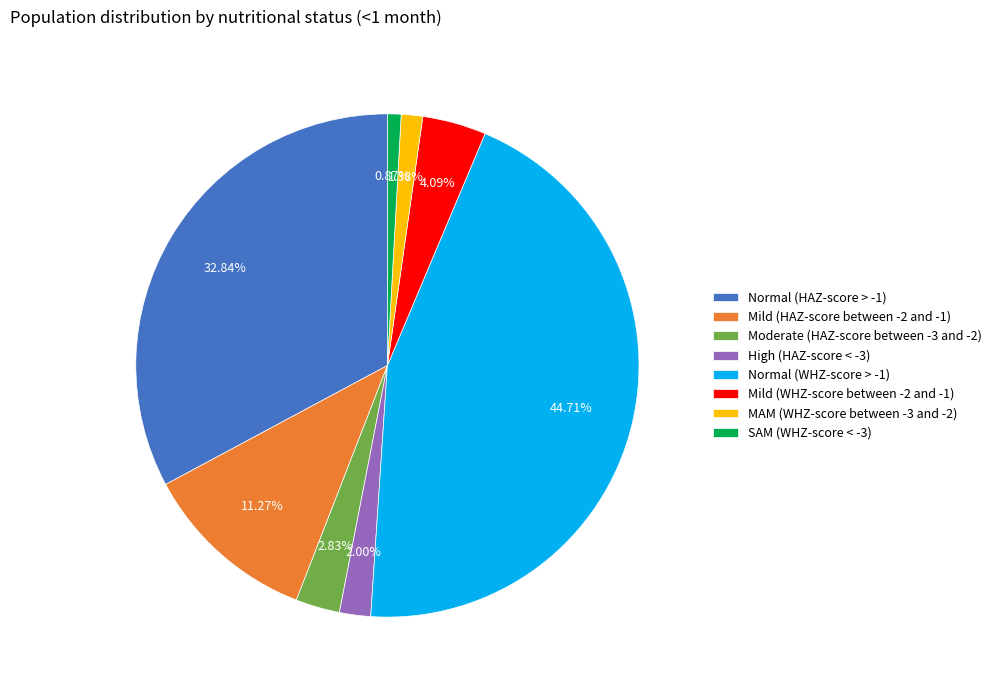

What portion of the pie excludes Moderate (HAZ-score between -3 and -2)?

97.2%